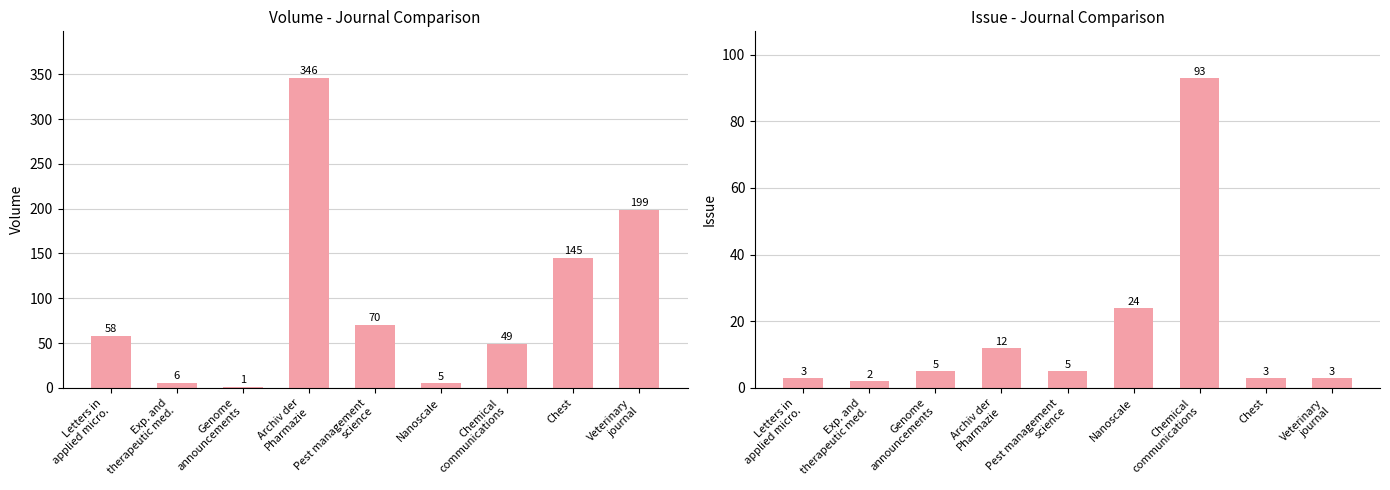

Is it true that issue equals 7 at Pest management
science?

False